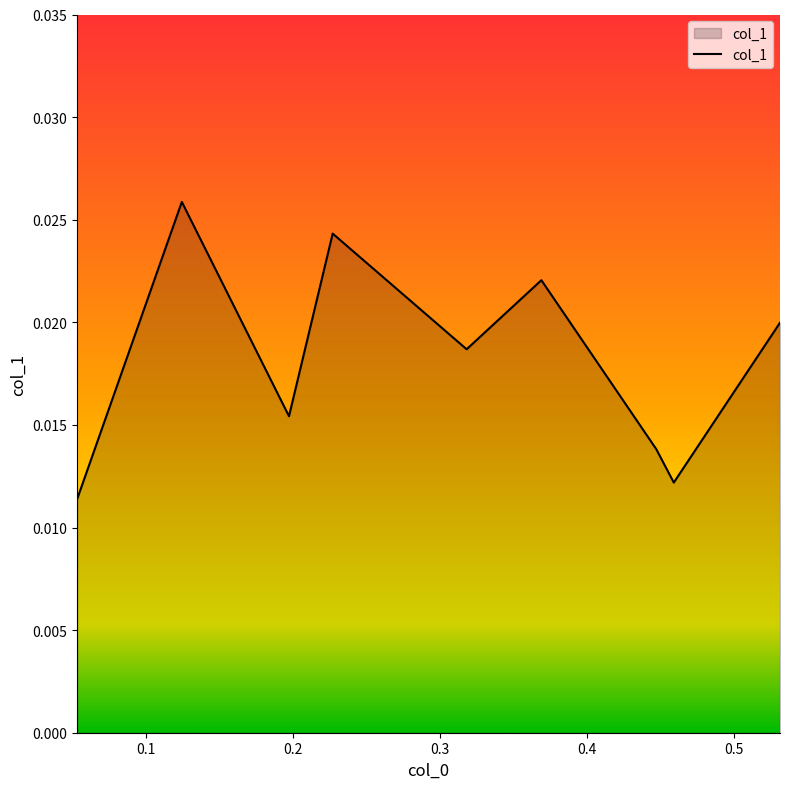

Does the chart display data point markers on the line(s)?

No